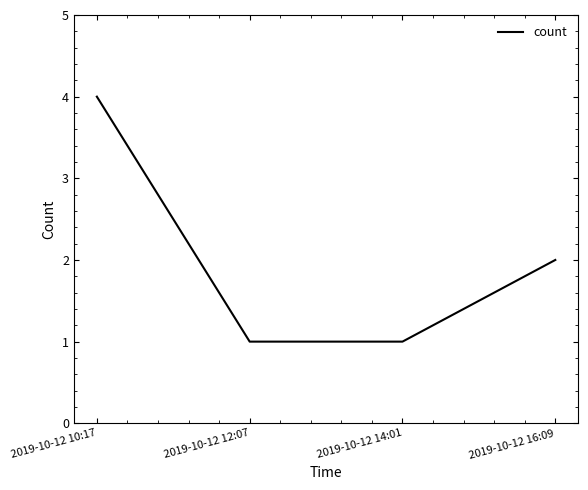

What position from the left is 2019-10-12 10:17?

1